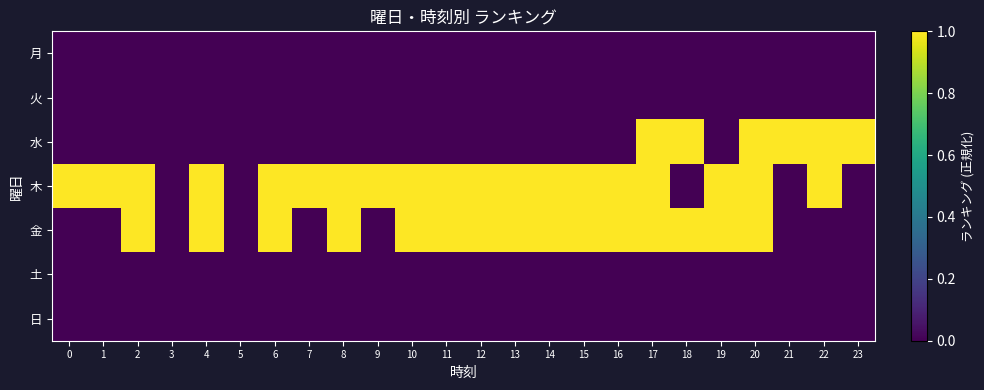

At how many categories does at least one series exceed 0?

22